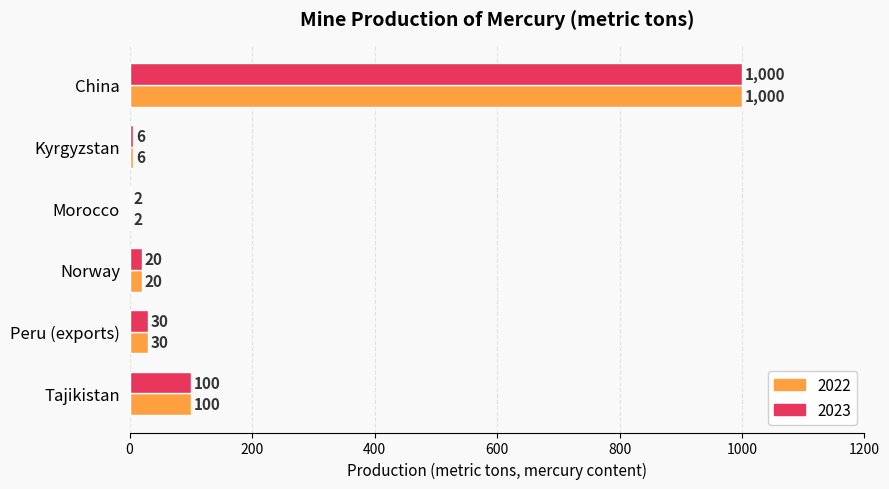

What is the highest value of the 2022 series?

1000